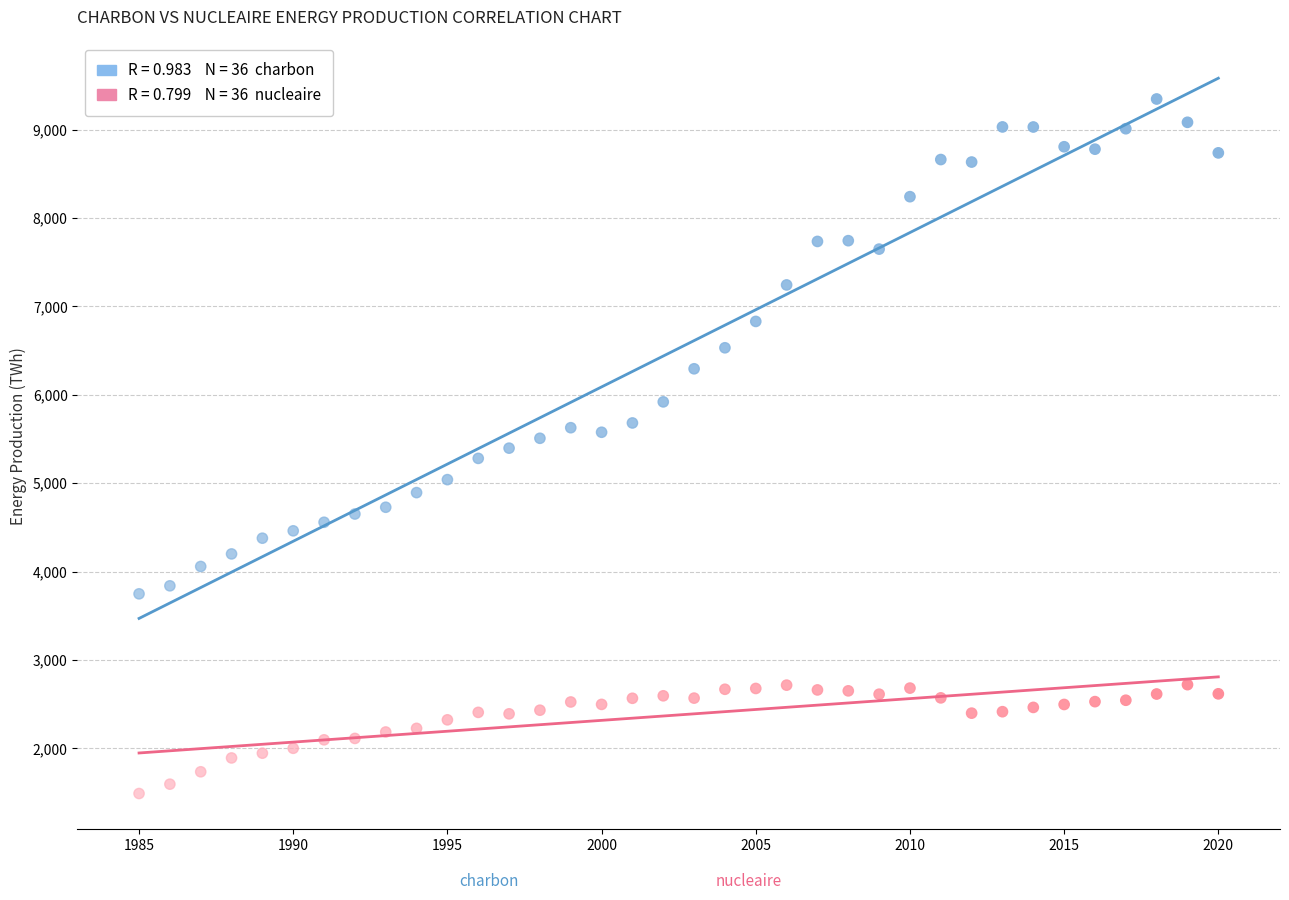

Across all data points, what is the range of Y values (max minus min)?

7856.4